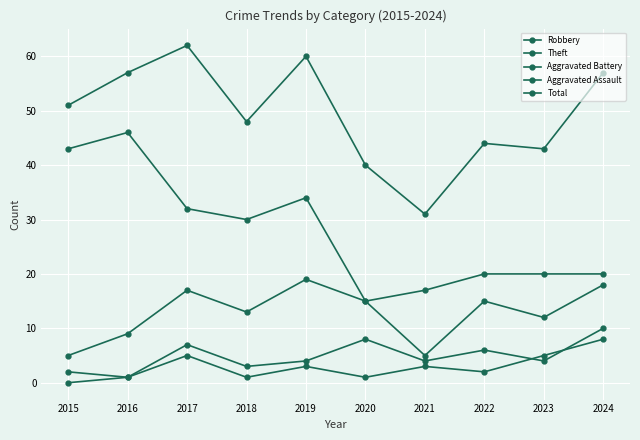

Which series has the largest total across all categories?

Total